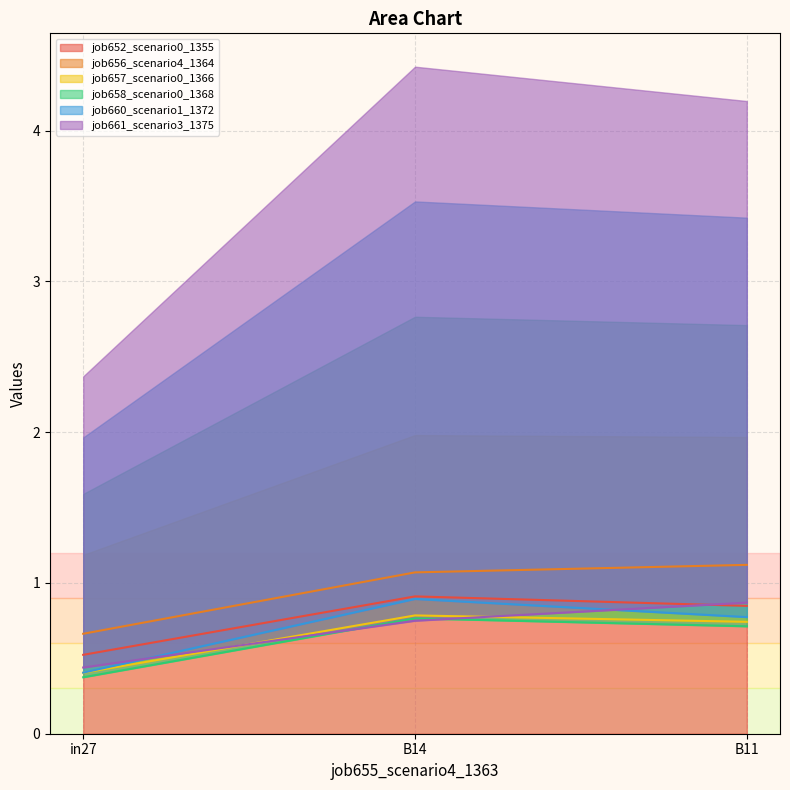

The value of job658_scenario0_1368 at B11 is 1.2. True or false?

False